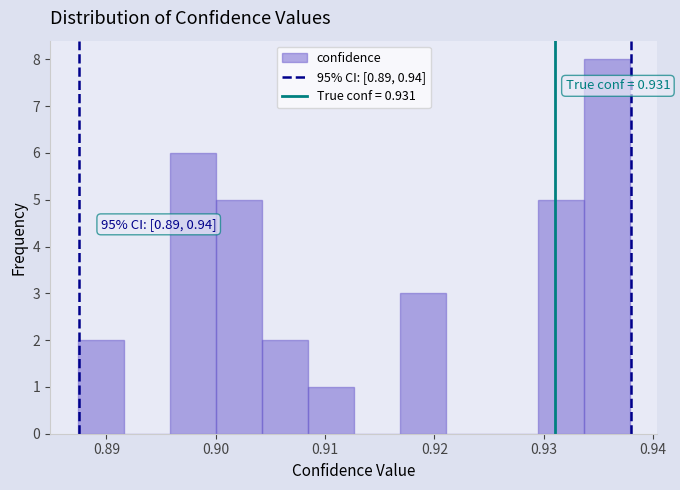

Which range on the x-axis has the tallest bar?

0.934 to 0.938